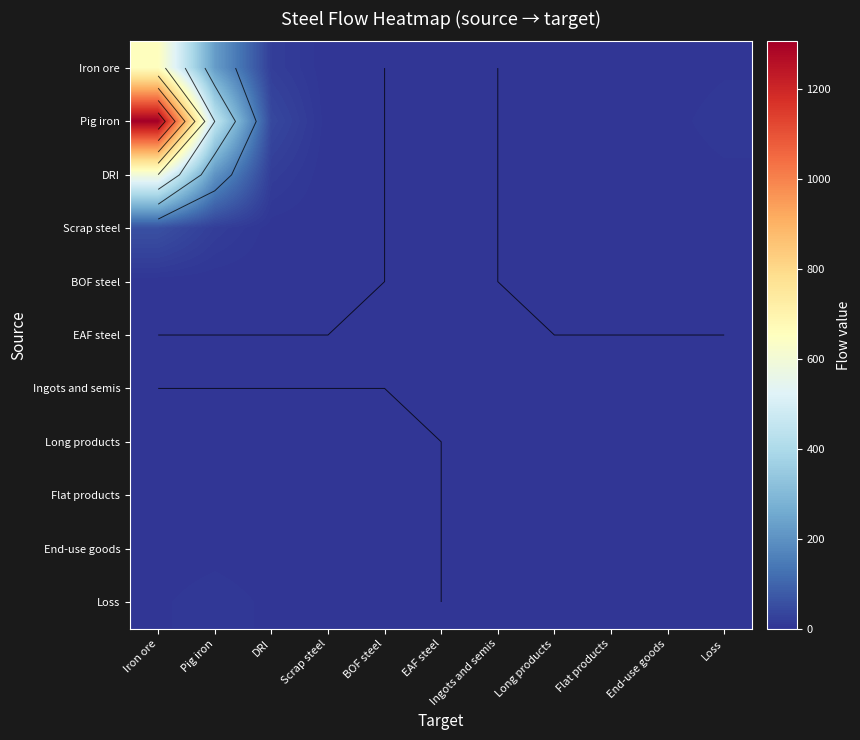

How many data points in Loss are above 0?

5